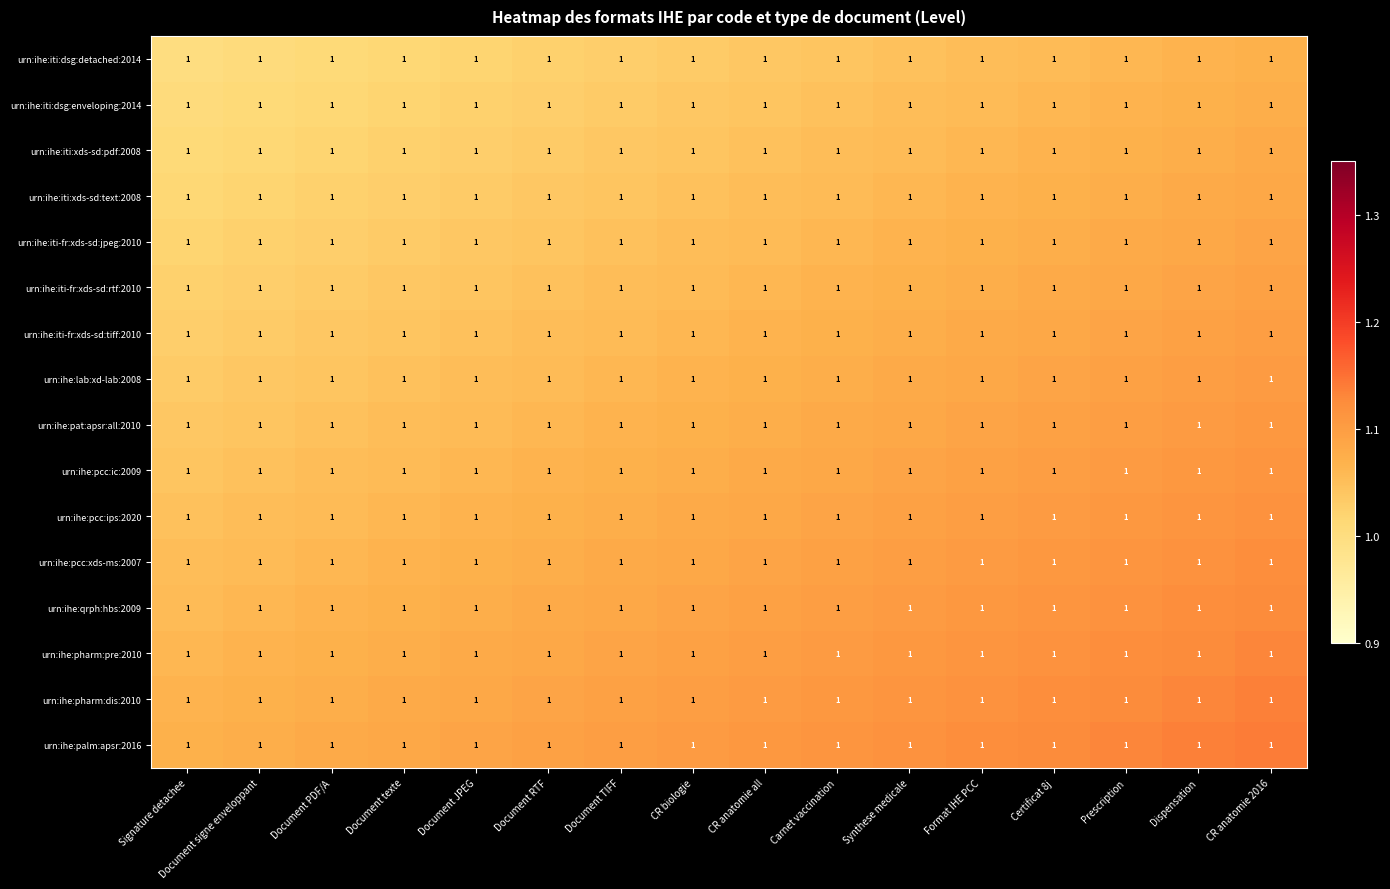

Is it true that urn:ihe:iti:xds-sd:text:2008 equals 1.0 at Document RTF?

True